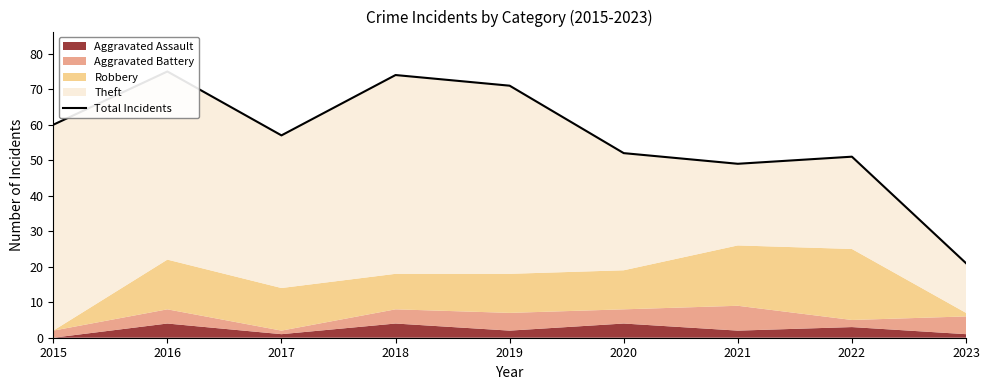

What is the value of the 8th point from the left?

51